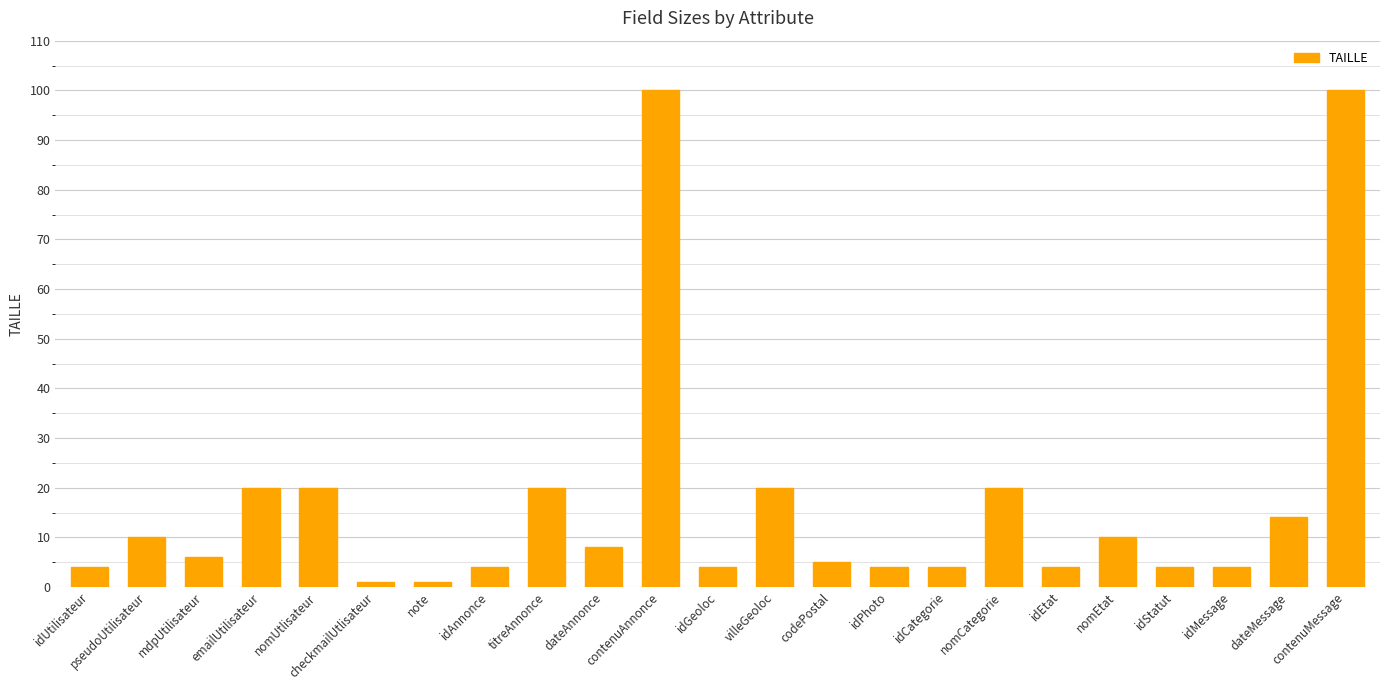

What is the maximum value shown in the chart?

100